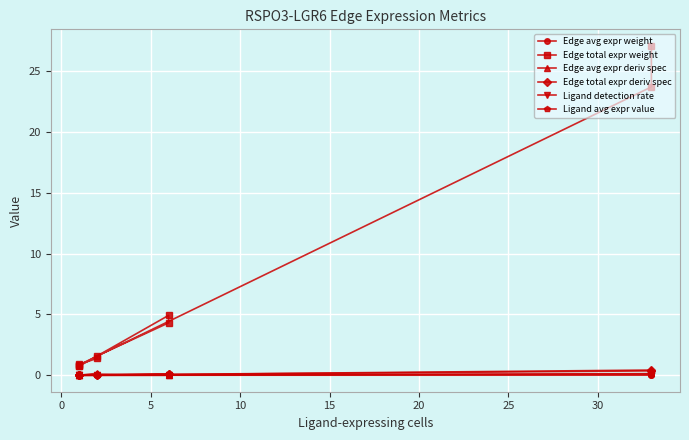

What is the sum of all Ligand detection rate values?

0.3